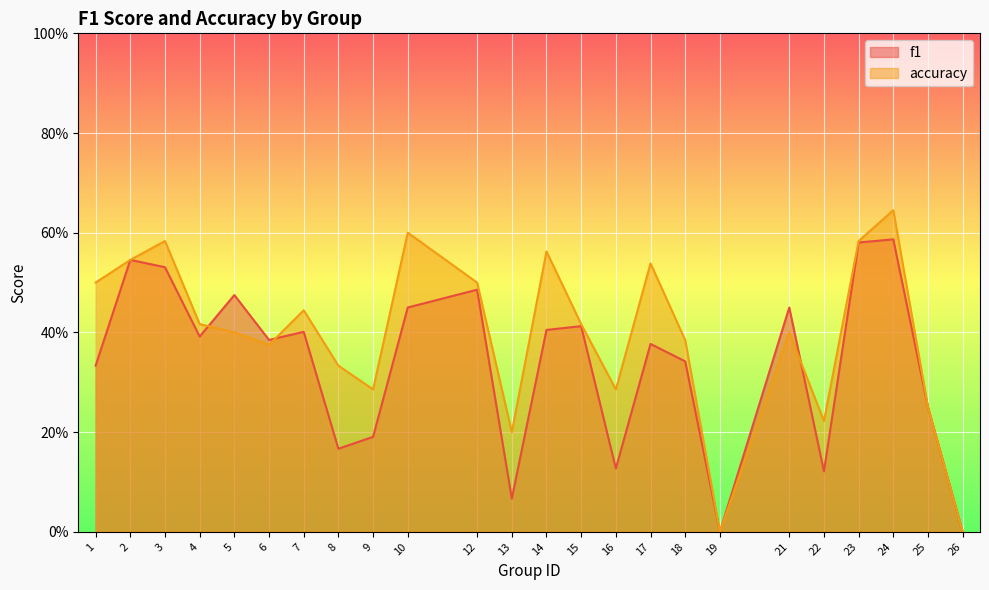

Rank the series by their maximum value, from highest to lowest.

accuracy, f1